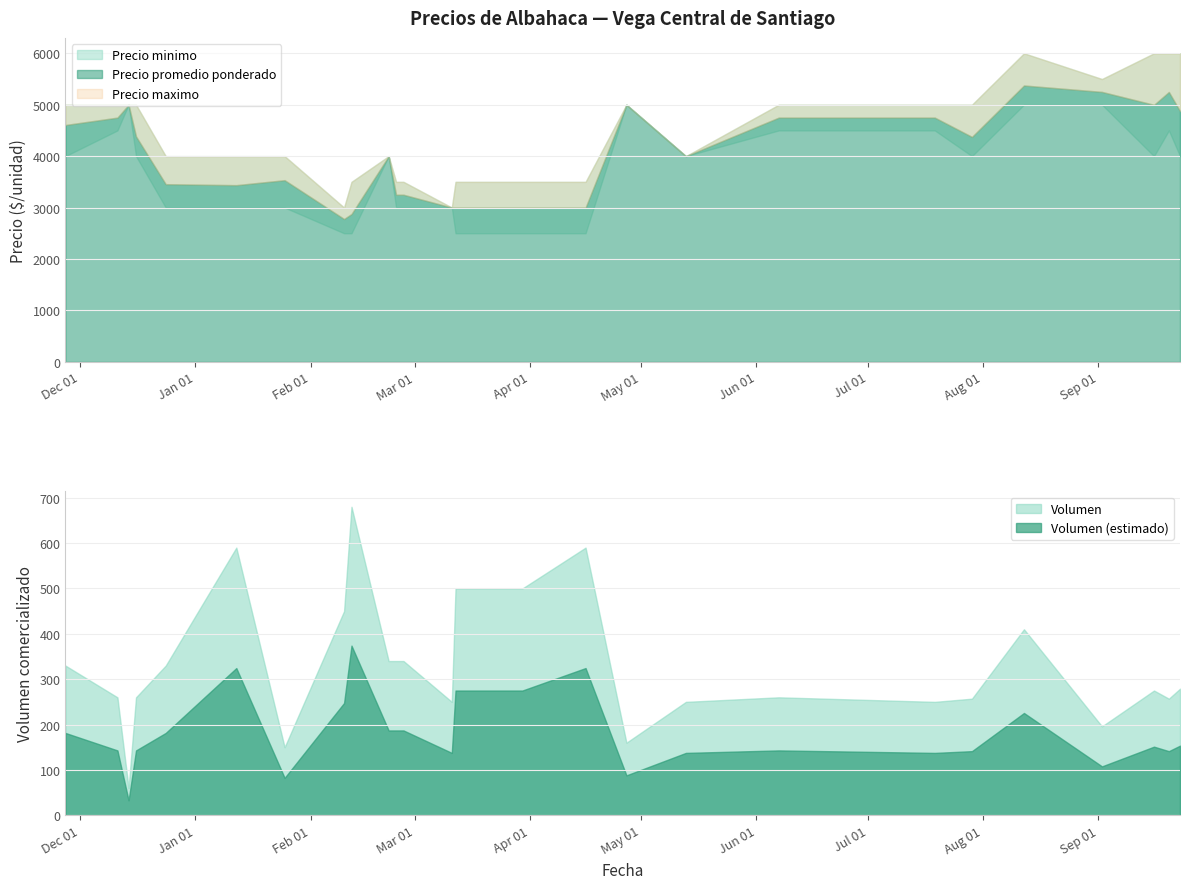

What is the label of the 25th point from the right?

2021-03-26